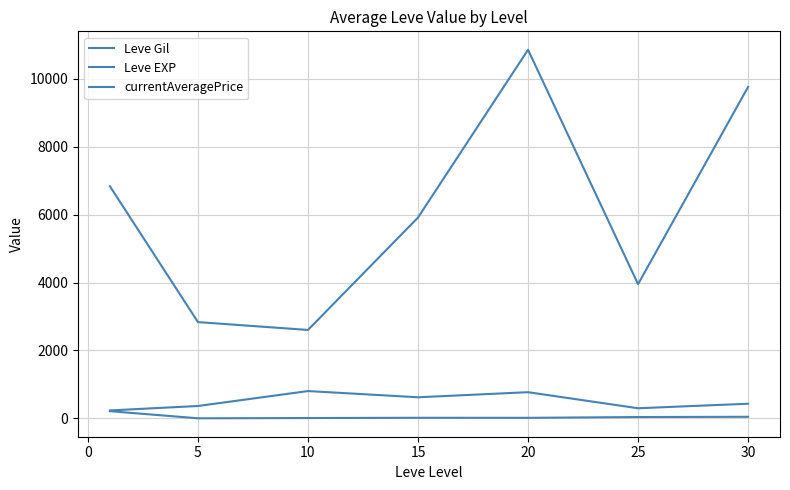

In Leve Gil, how many points are lower than both neighbors (excluding endpoints)?

2